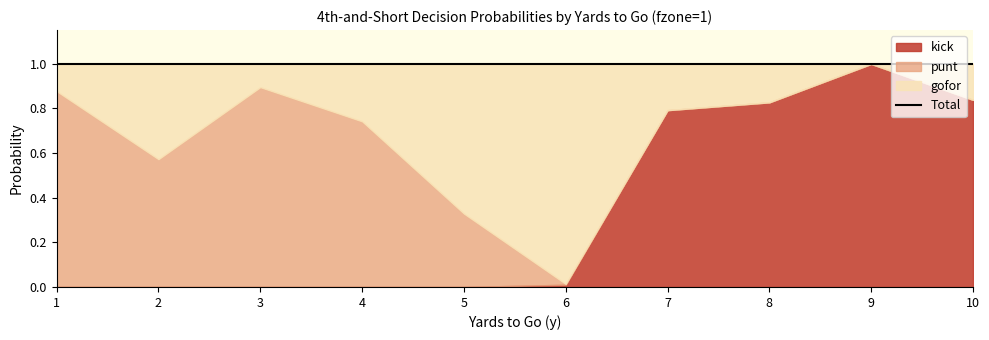

Which series has the largest total across all categories?

kick